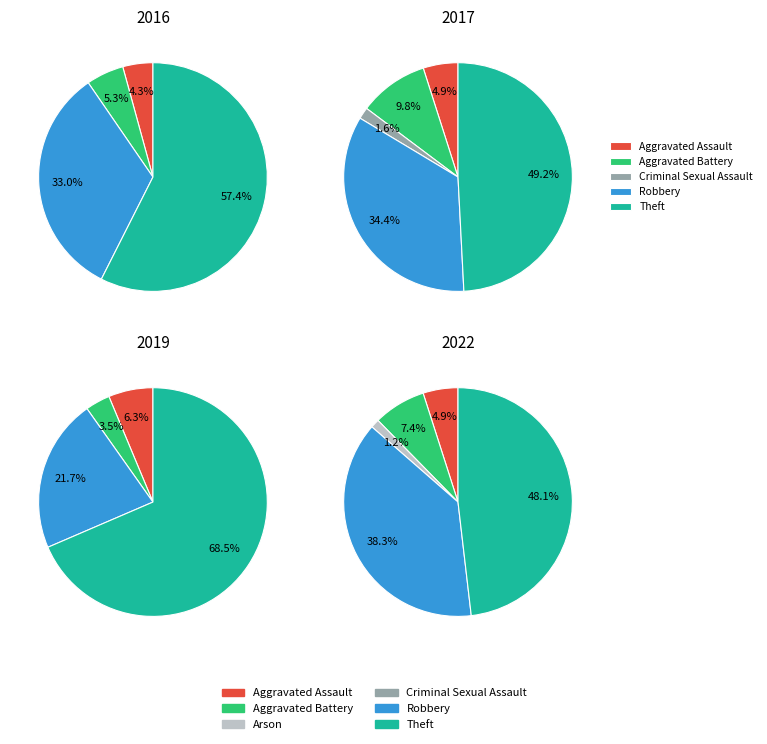

What is the change in value from Aggravated Battery to Arson?

-6